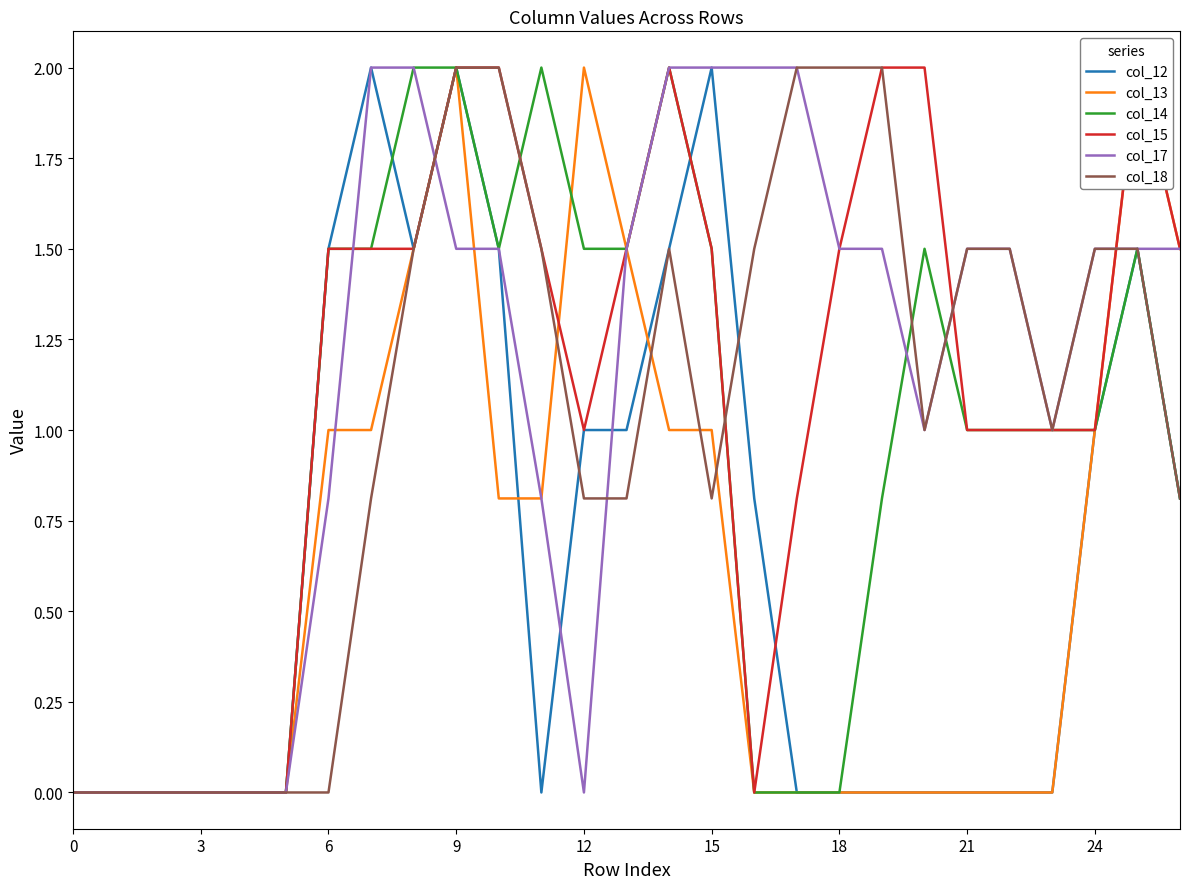

Is it true that col_14 equals 1.5 at 12?

True